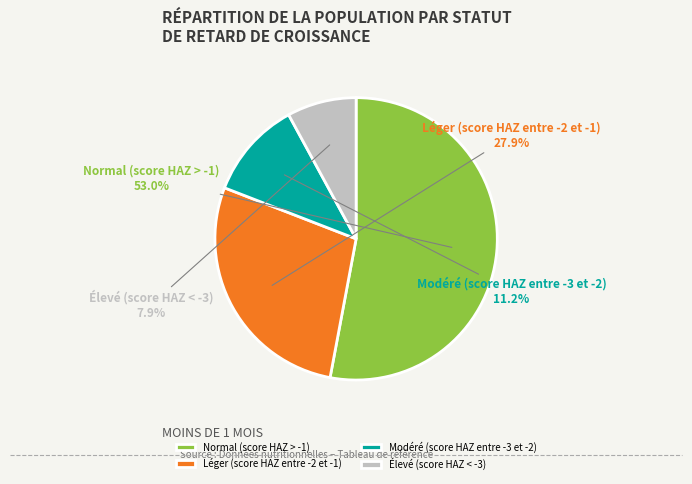

How many segments does this pie chart have?

4